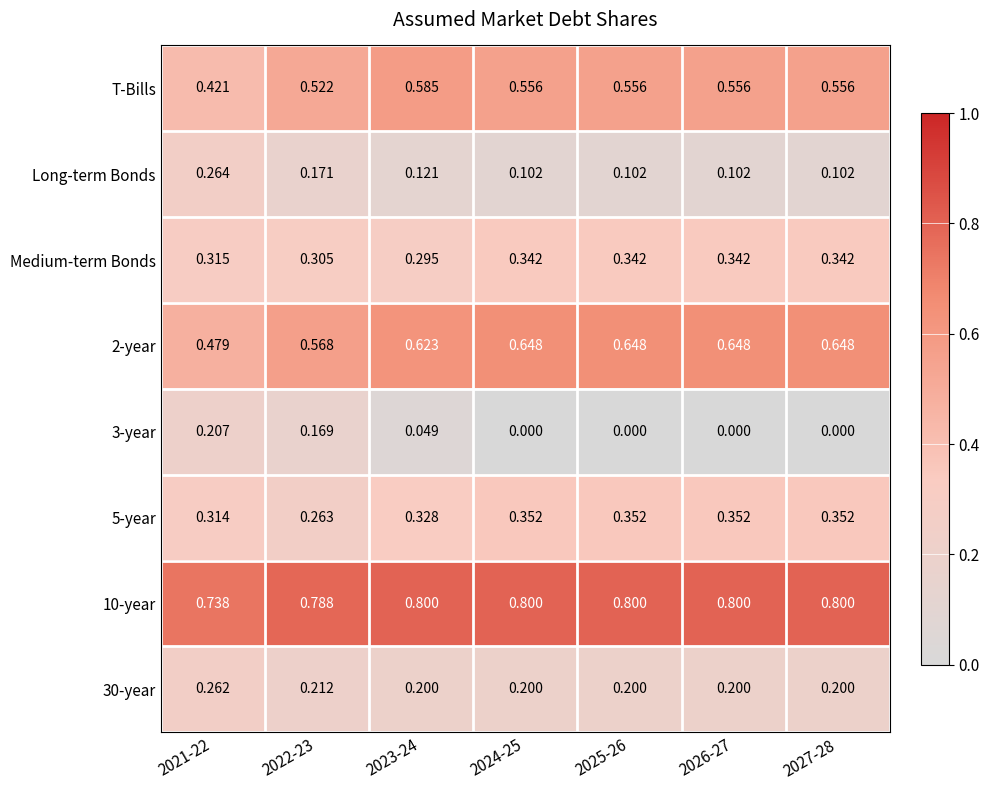

Is the value of Long-term Bonds at 2022-23 greater than the value of 10-year at 2025-26?

No